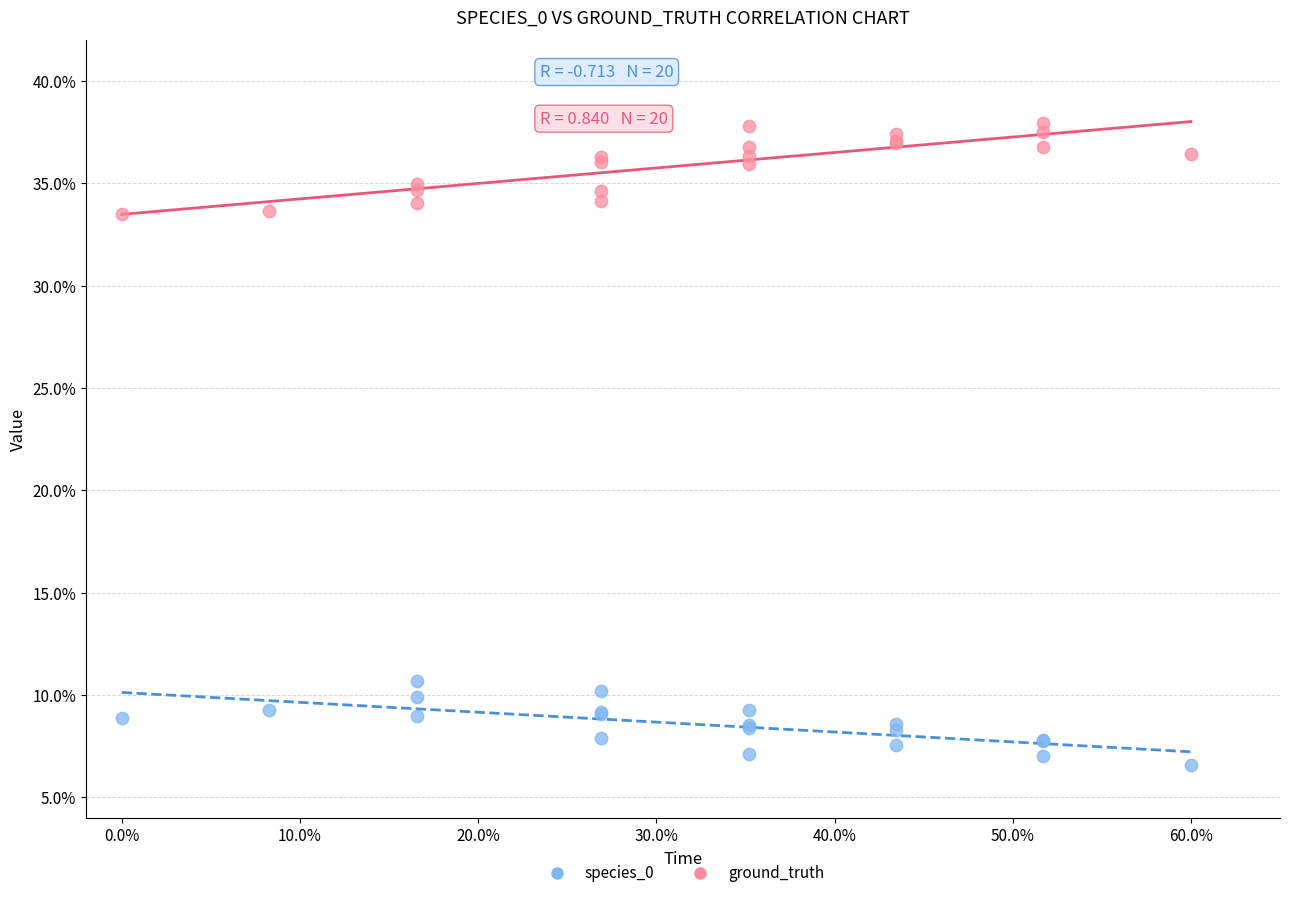

What are all the series names shown in the legend?

species_0, ground_truth